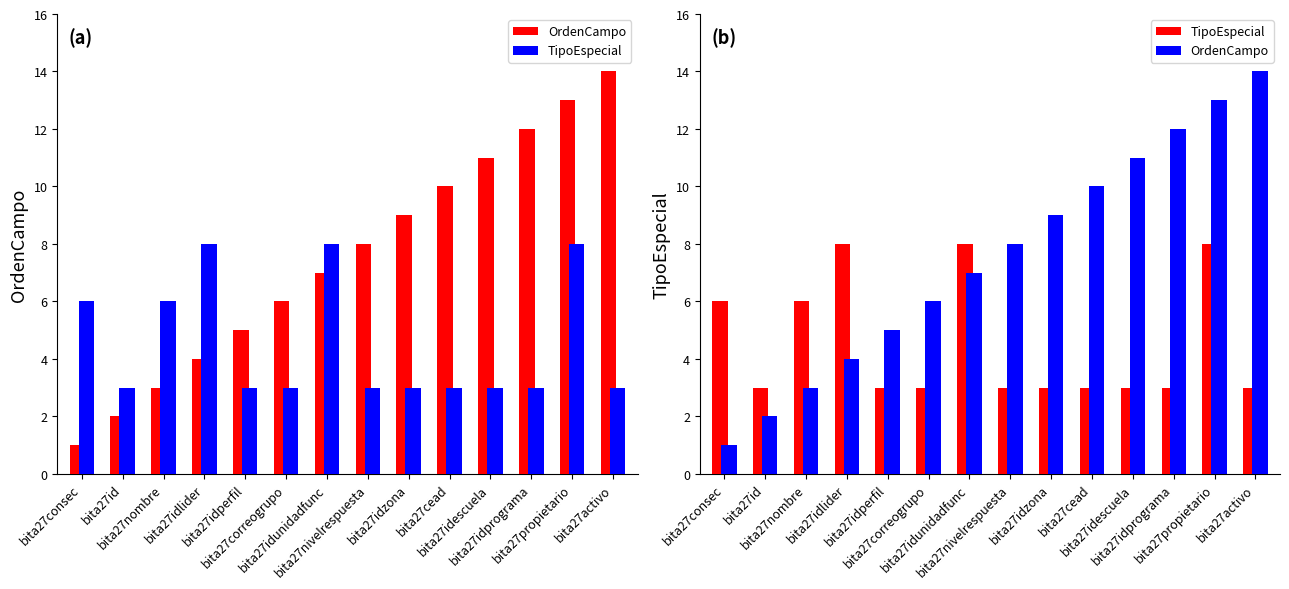

List the series in order of their overall mean, highest first.

OrdenCampo, TipoEspecial